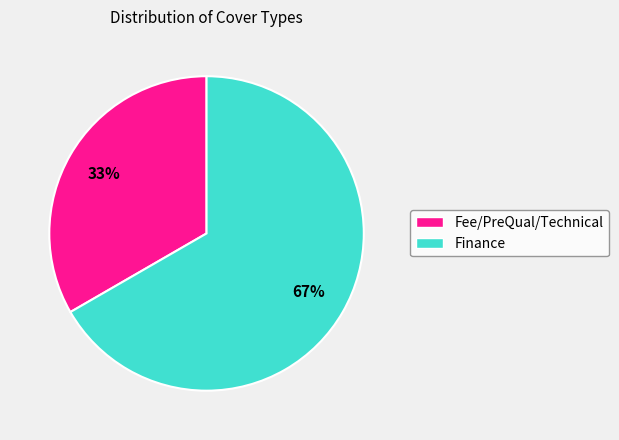

To the nearest percent, what is the average slice percentage?

50%